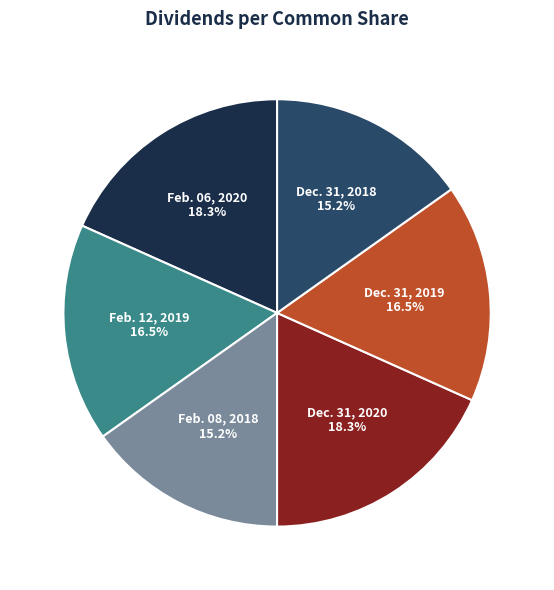

Does any single category account for the majority?

No